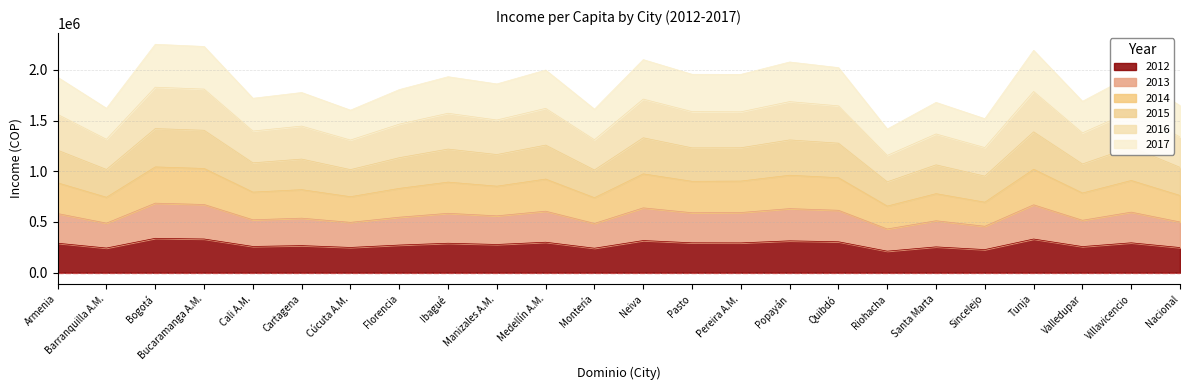

What is the sum of the 2012 values at Bucaramanga A.M. and Santa Marta?

586439